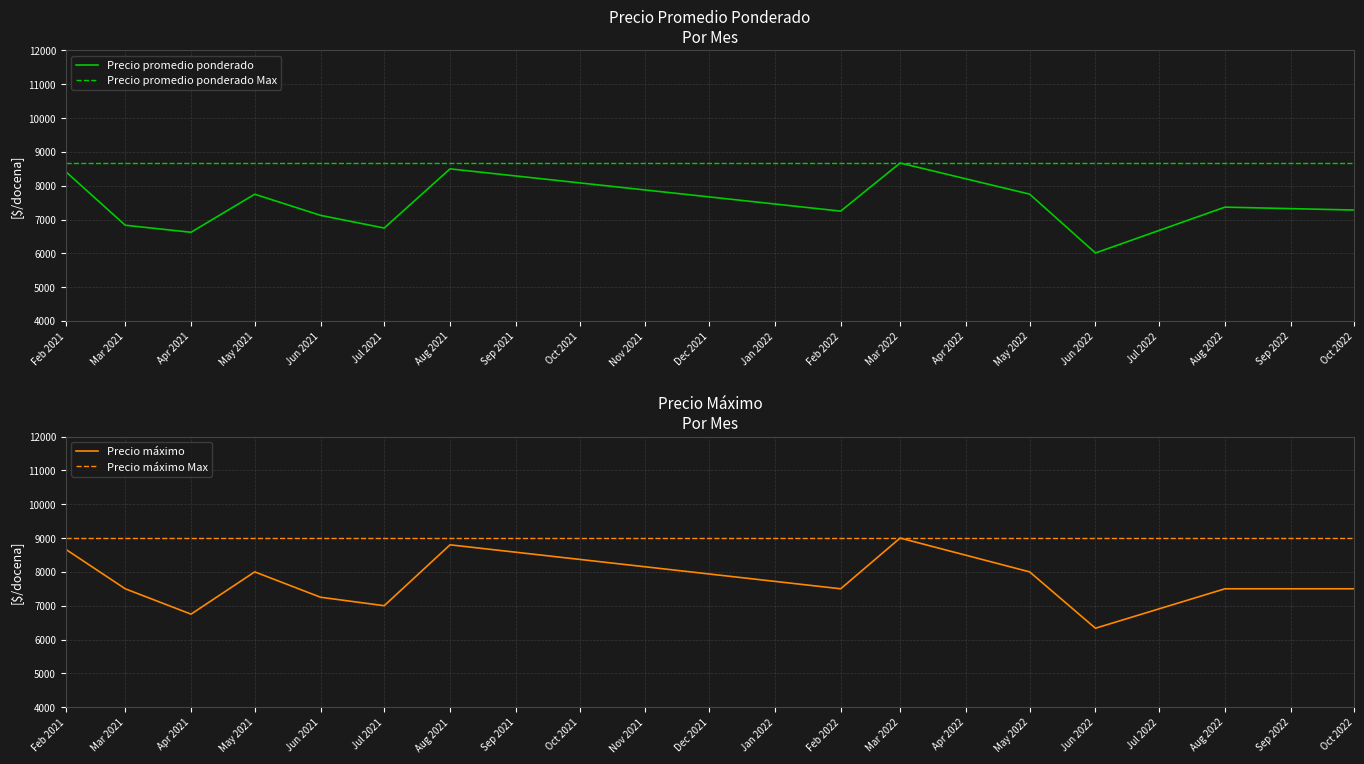

At which category does Precio promedio ponderado reach its first local peak?

May 2021